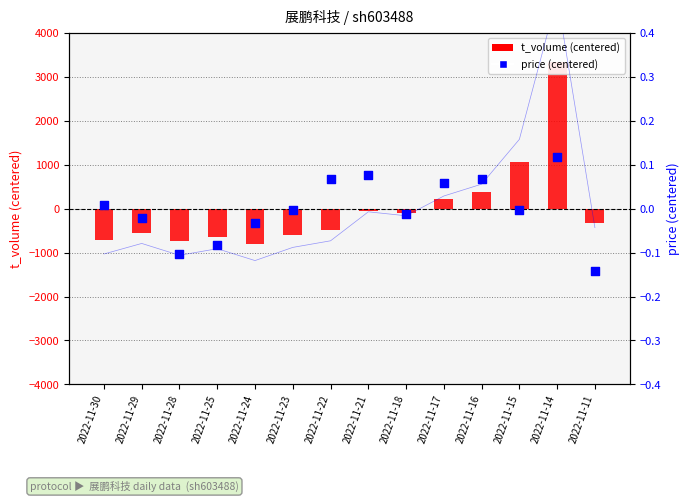

At which category is the sum across all series the highest?

2022-11-14